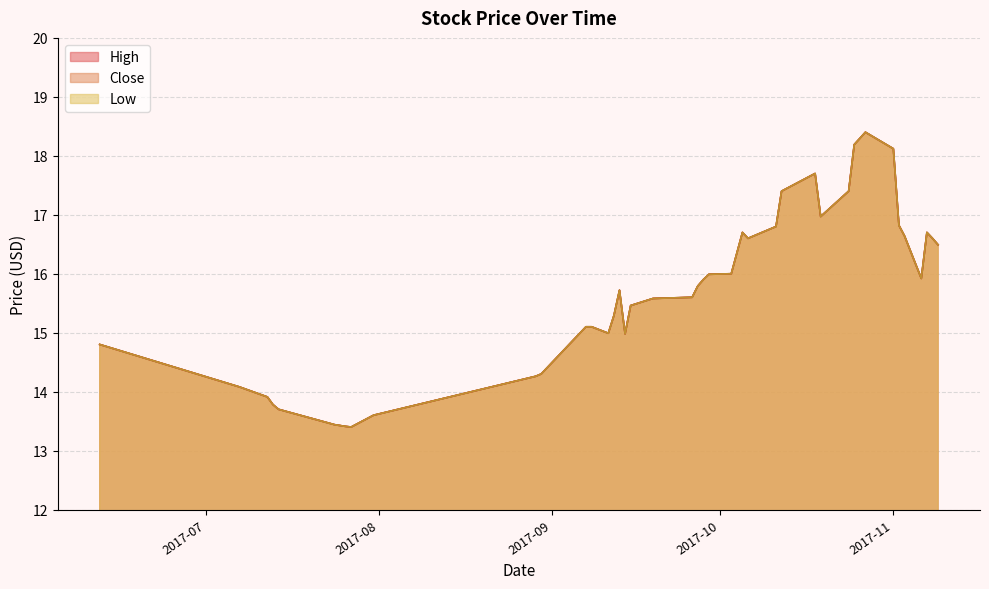

What is the total value across all series at 2017-10-27?

55.2